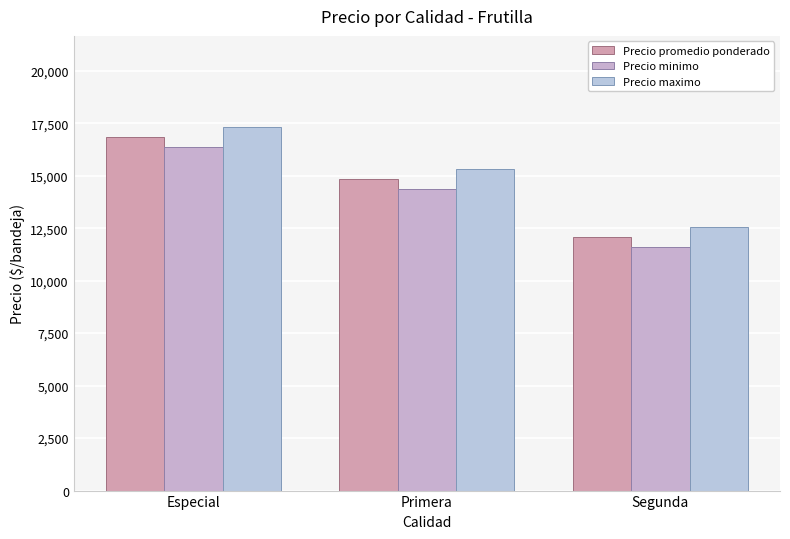

What is the sum of all Precio maximo values?

45231